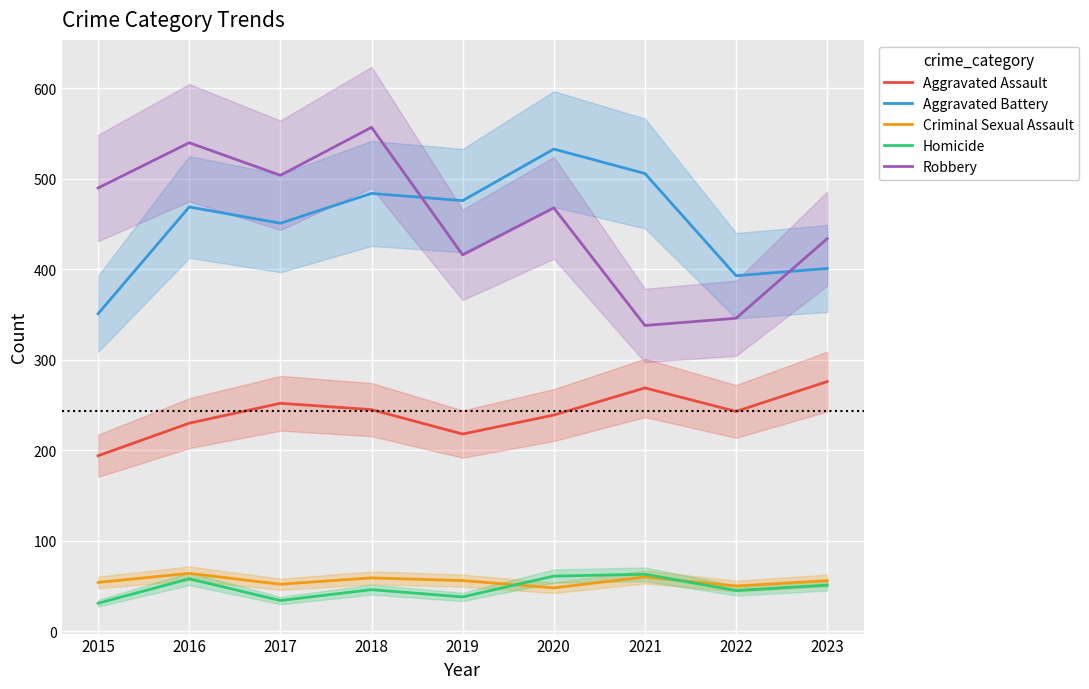

Rank the categories by Criminal Sexual Assault value from highest to lowest.

2016, 2021, 2018, 2019, 2023, 2015, 2017, 2022, 2020